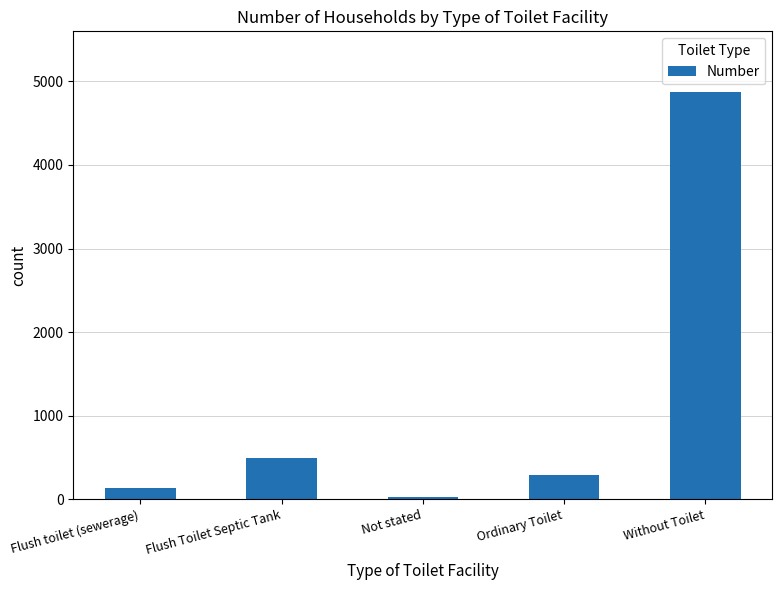

How many distinct data groups are displayed?

1